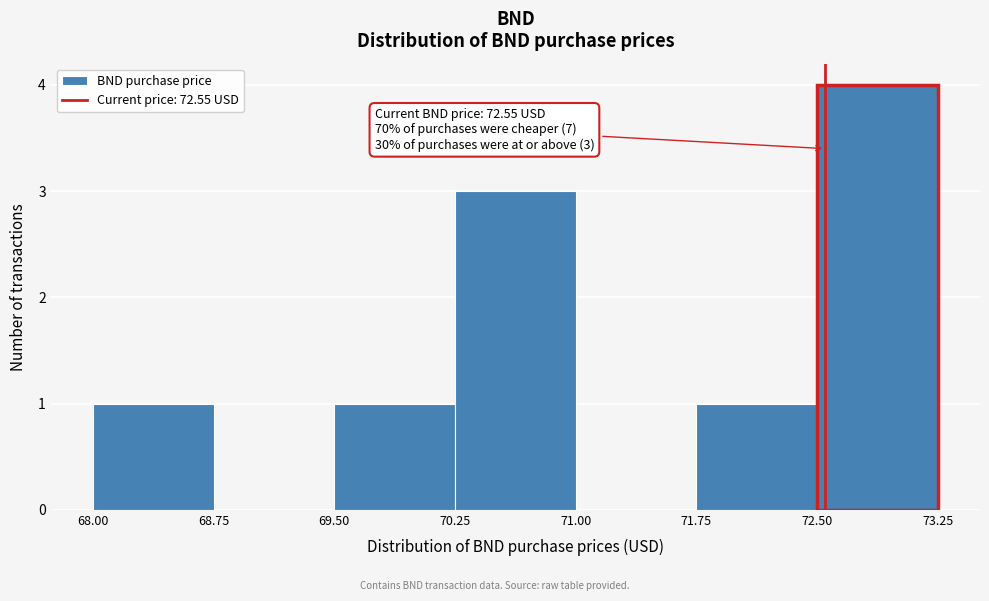

Over which range of the x-axis is the bar tallest?

72.50 to 73.25